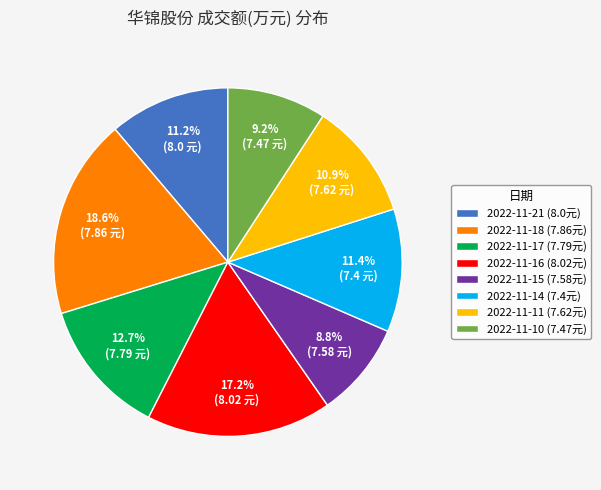

Does 2022-11-15 (7.58元) account for over 50% of the chart?

No